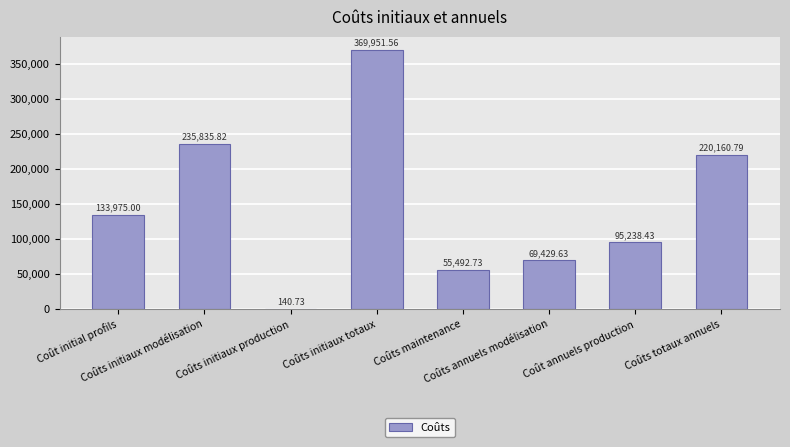

What is the change in value from Coût initial profils to Coûts initiaux totaux?

+235976.6